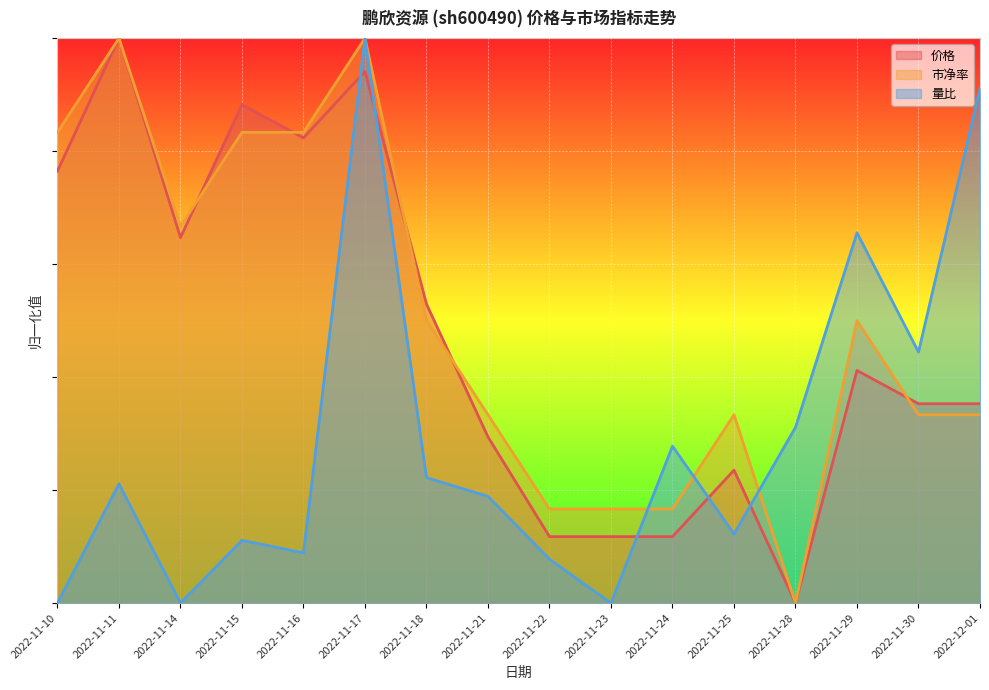

Which series has the largest total across all categories?

市净率